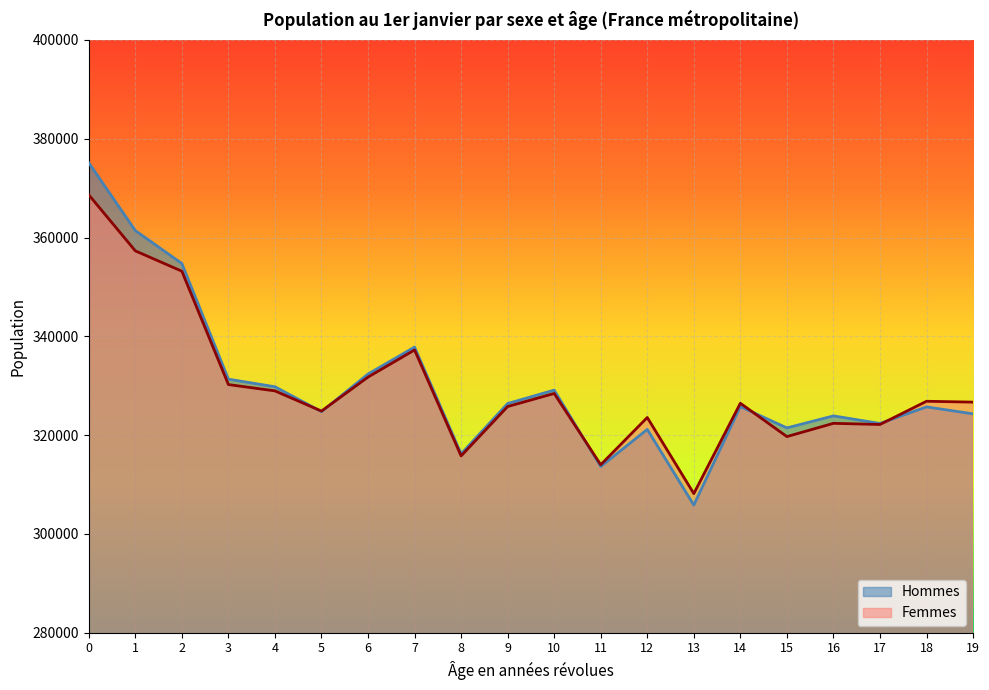

Rank the series at 18 from highest to lowest value.

Femmes, Hommes